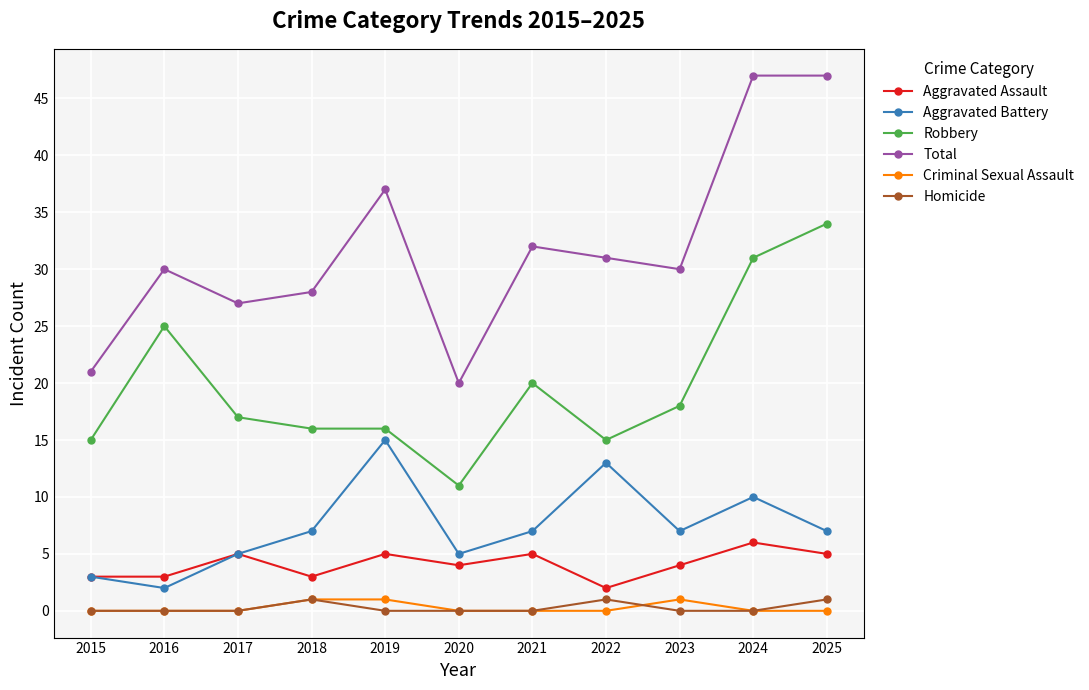

Reading left to right, transcribe all the data shown in this chart.

Aggravated Assault: 3	3	5	3	5	4	5	2	4	6	5
Aggravated Battery: 3	2	5	7	15	5	7	13	7	10	7
Robbery: 15	25	17	16	16	11	20	15	18	31	34
Total: 21	30	27	28	37	20	32	31	30	47	47
Criminal Sexual Assault: 0	0	0	1	1	0	0	0	1	0	0
Homicide: 0	0	0	1	0	0	0	1	0	0	1